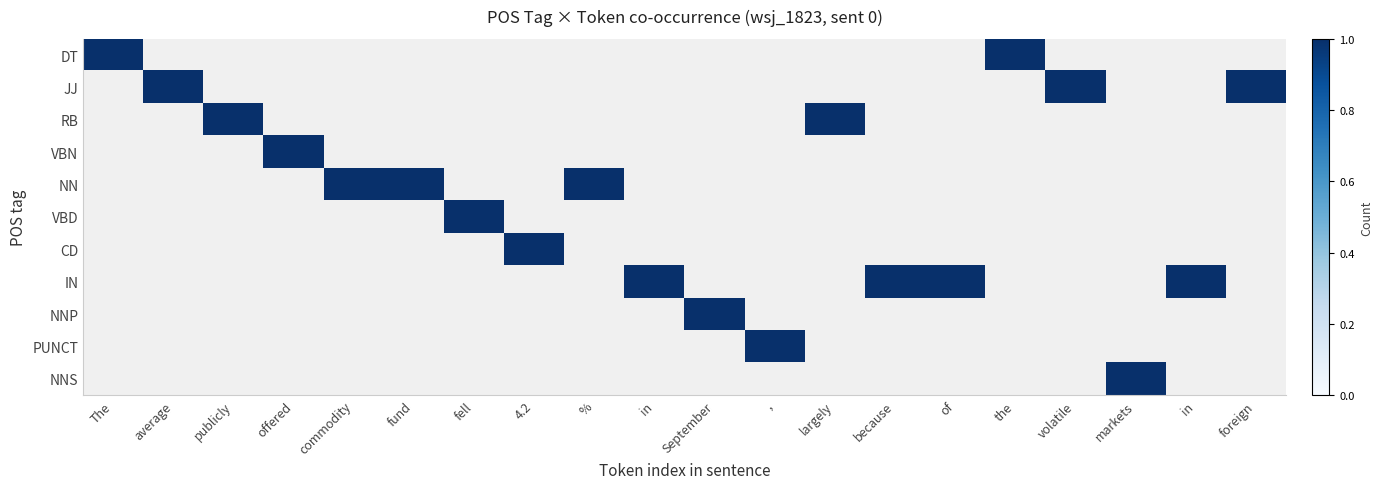

Rank the categories by nw/wsj/18/wsj_1823 value from highest to lowest.

The, average, publicly, offered, commodity, fund, fell, 4.2, %, in, September, ,, largely, because, of, the, volatile, markets, in, foreign